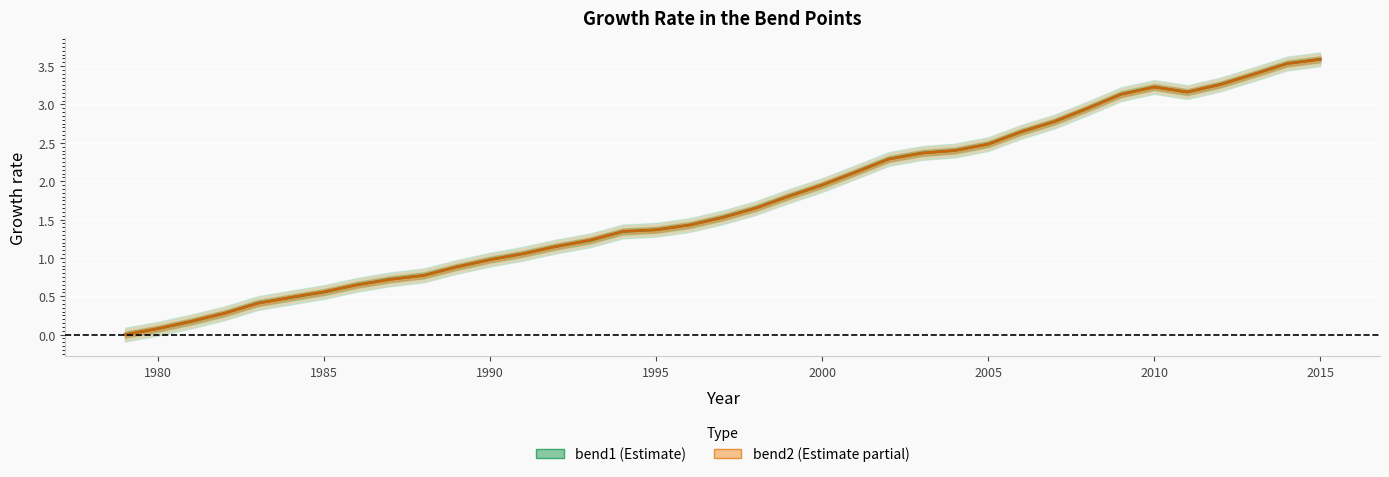

Reading left to right, list all the values displayed in this chart.

bend1: 0.0	0.1	0.2	0.3	0.4	0.5	0.6	0.7	0.7	0.8	0.9	1.0	1.1	1.1	1.2	1.3	1.4	1.4	1.5	1.6	1.8	1.9	2.1	2.3	2.4	2.4	2.5	2.6	2.8	3.0	3.1	3.2	3.2	3.3	3.4	3.5	3.6
bend2: 0.0	0.1	0.2	0.3	0.4	0.5	0.6	0.6	0.7	0.8	0.9	1.0	1.1	1.2	1.2	1.3	1.4	1.4	1.5	1.6	1.8	2.0	2.1	2.3	2.4	2.4	2.5	2.6	2.8	3.0	3.1	3.2	3.2	3.3	3.4	3.5	3.6